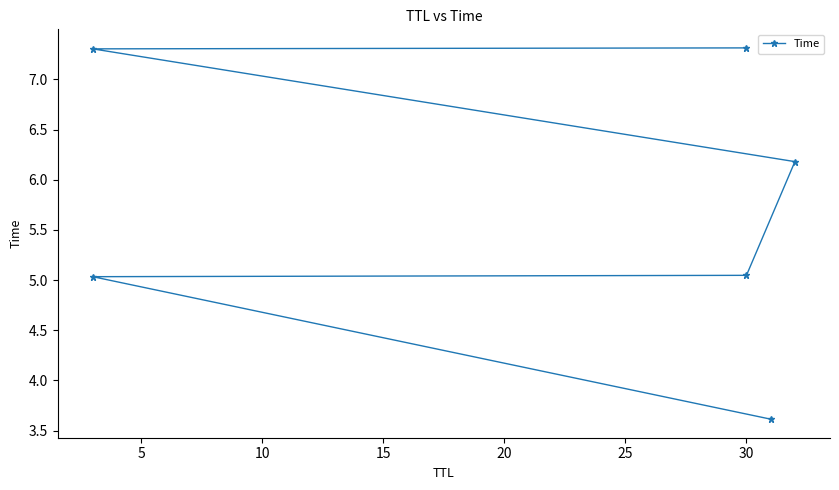

What is the minimum value shown in the chart?

3.6